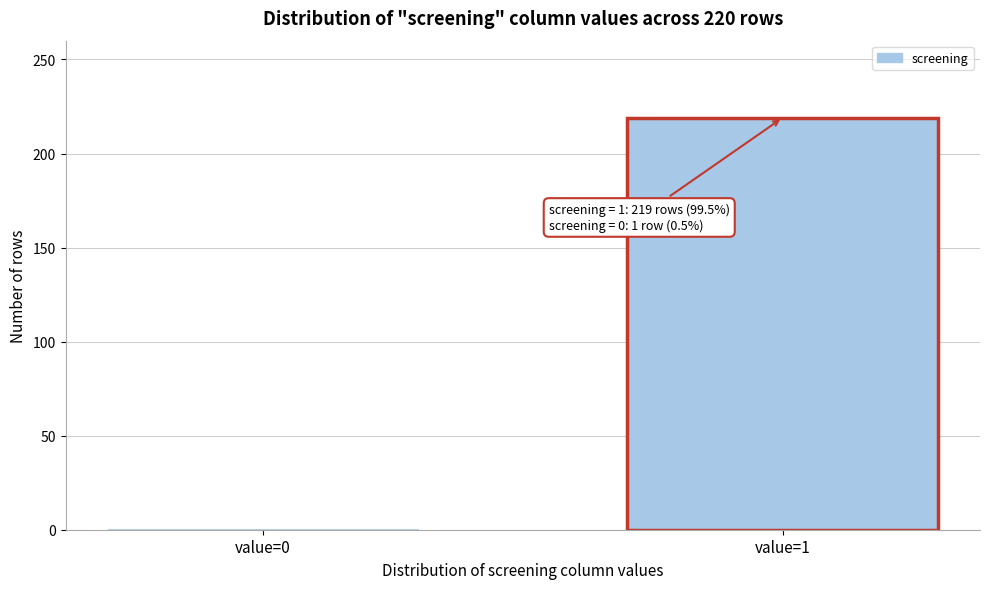

Reading left to right, transcribe all the data shown in this chart.

1	219